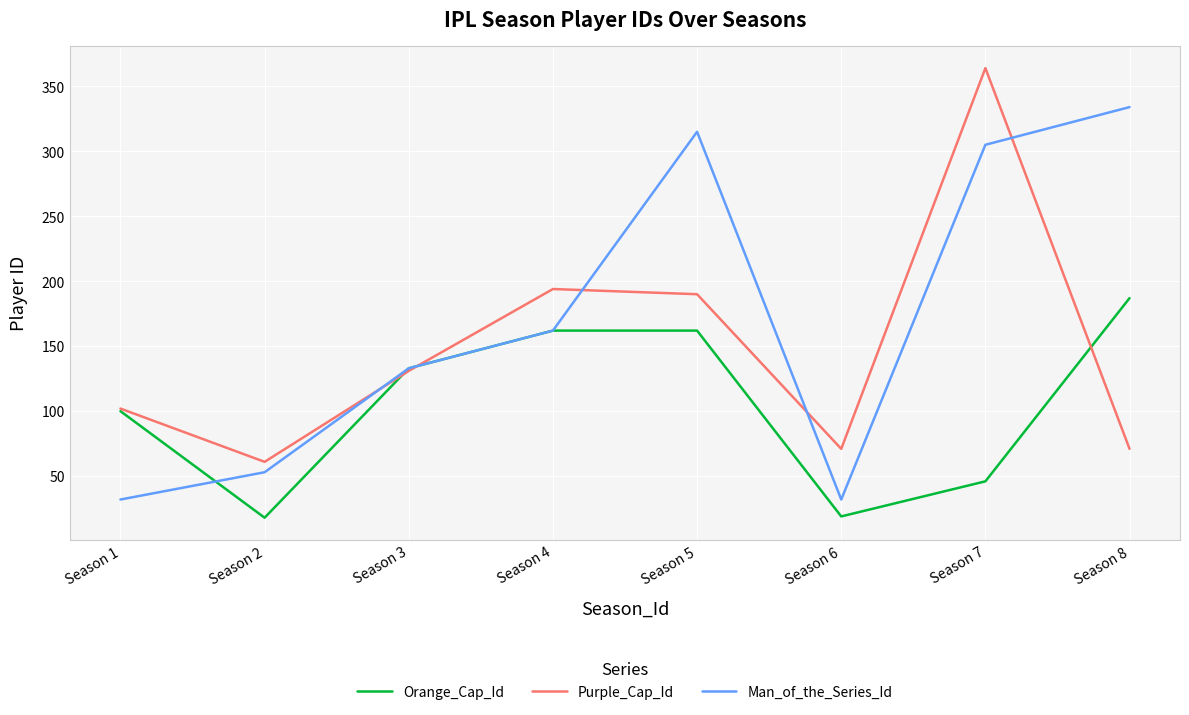

Which category has the lowest value in the Purple_Cap_Id series?

Season 2